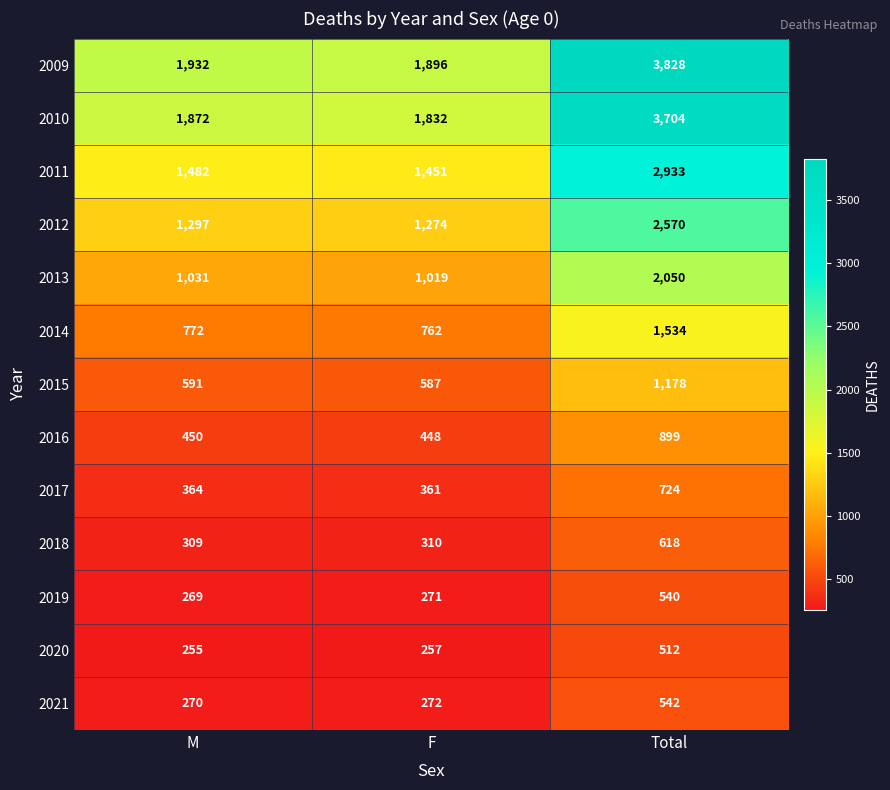

How many data points in 2013 are less than 1031?

1